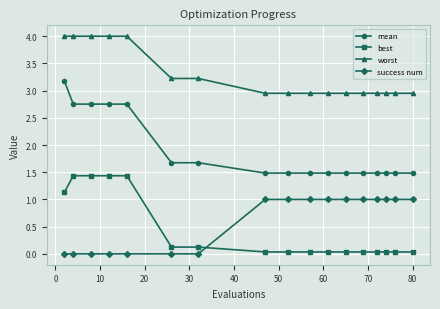

What is the highest value of the best series?

1.4